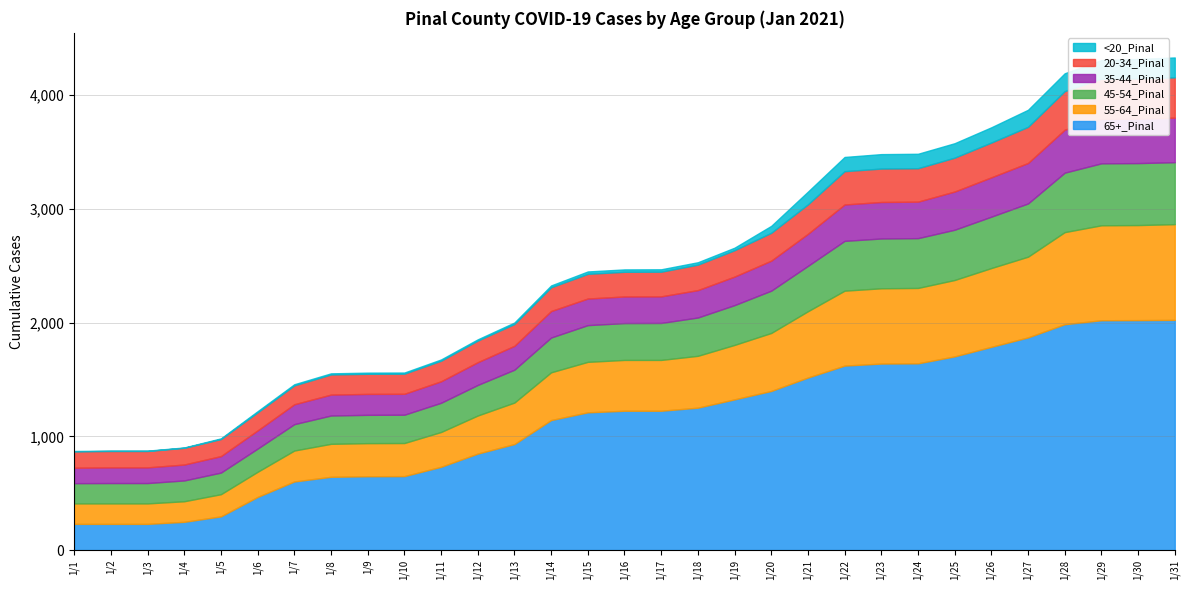

The 35-44_Pinal series shows 234 at 1/16. True or false?

True